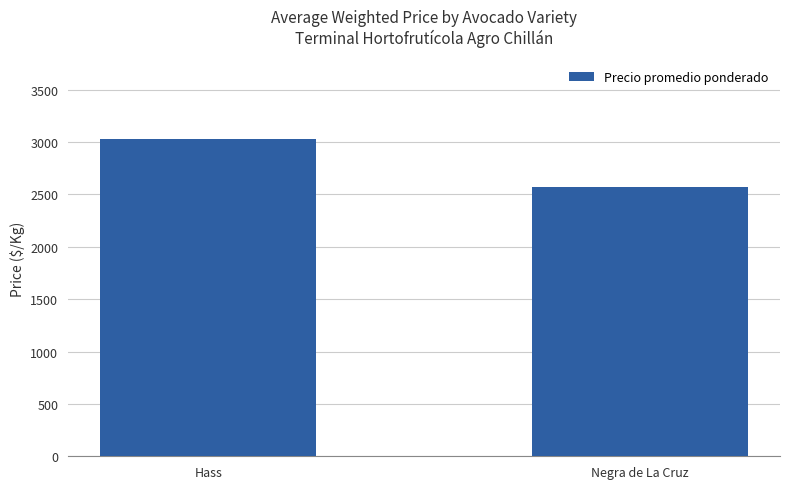

Between Negra de La Cruz and Hass, which is larger?

Hass